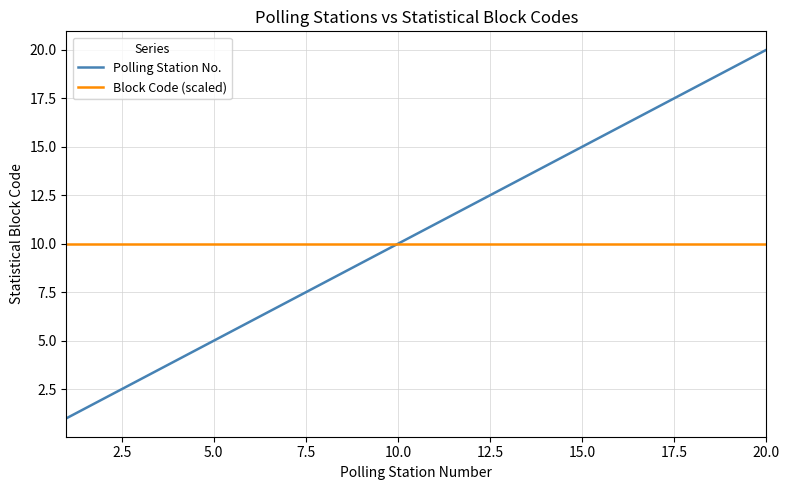

Which series has the largest range (max minus min)?

Polling Station No.